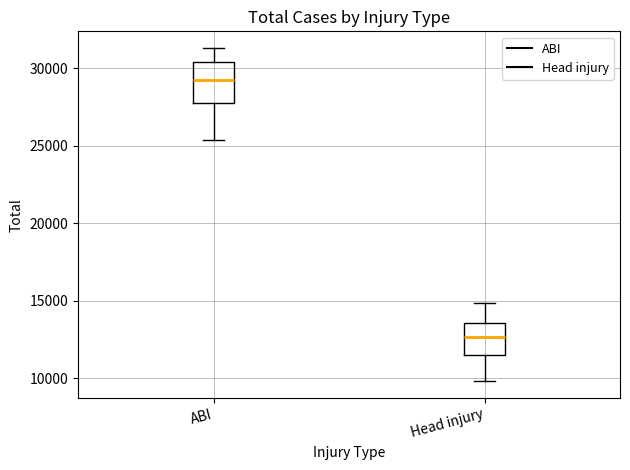

Where is the lower edge of the box for Head injury on the y-axis? The values are not printed on the chart, so give them approximately, as read against the axis.

11500